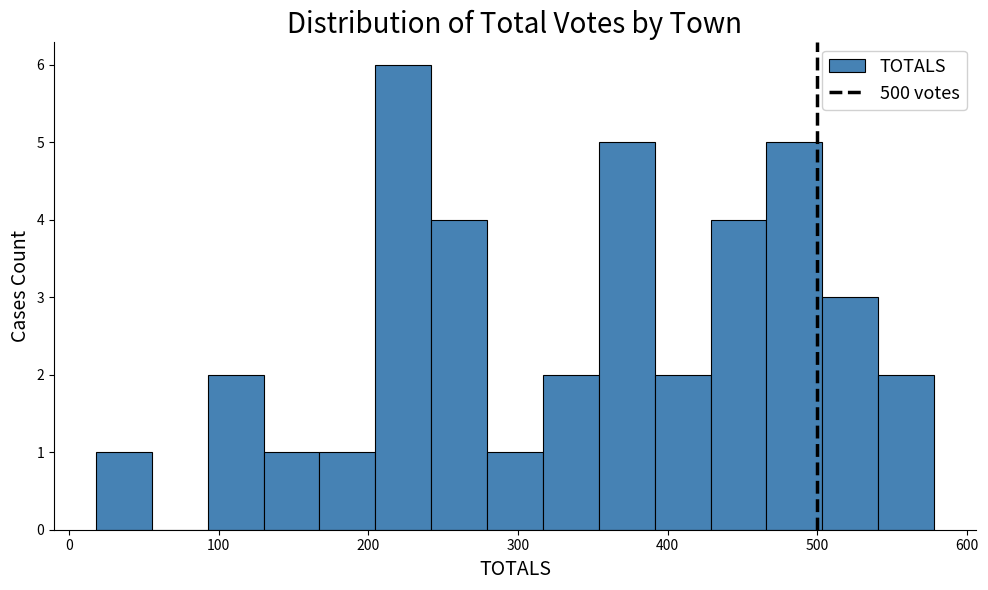

Around what value on the x-axis is the tallest bar? Give the approximate position of its centre, as read against the axis.

220